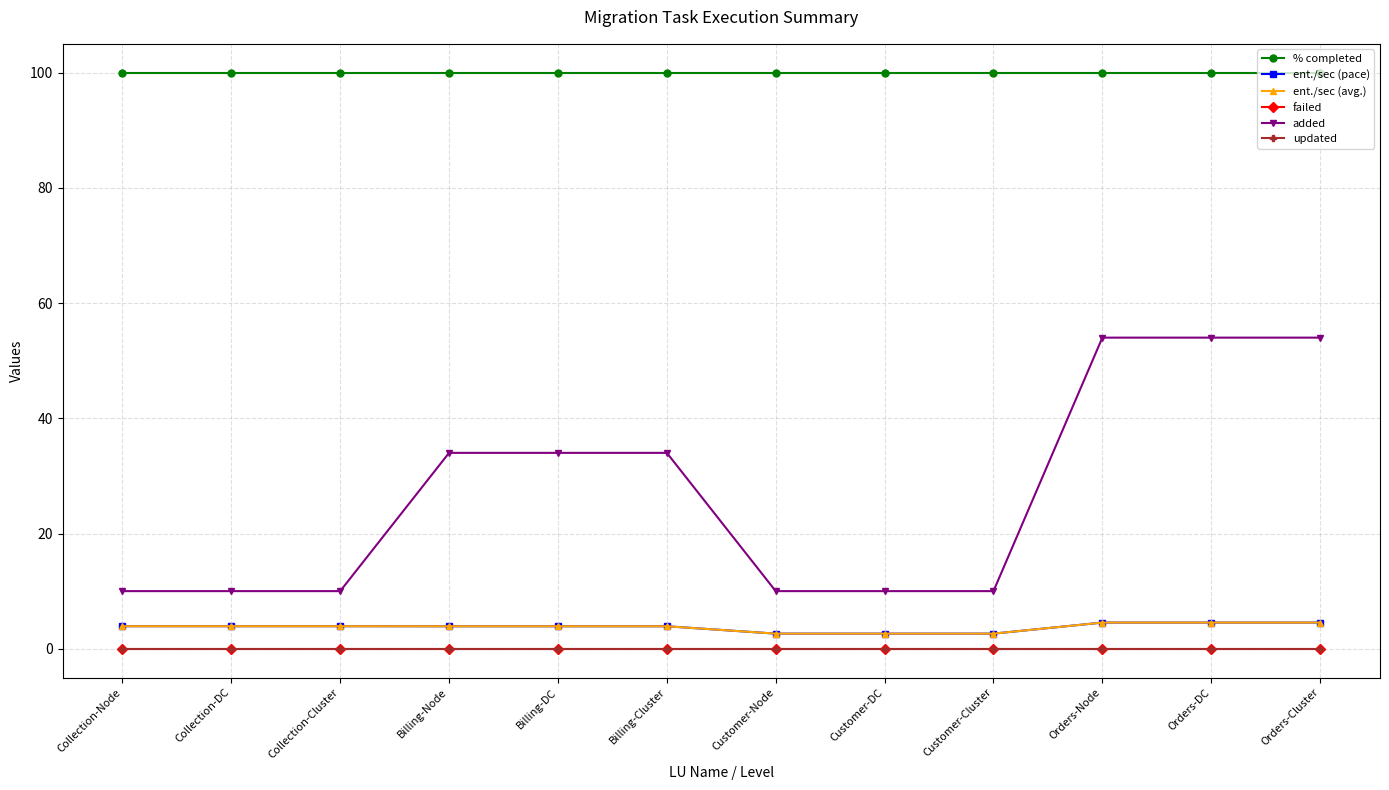

True or false: ent./sec (avg.) and updated intersect in this chart.

False